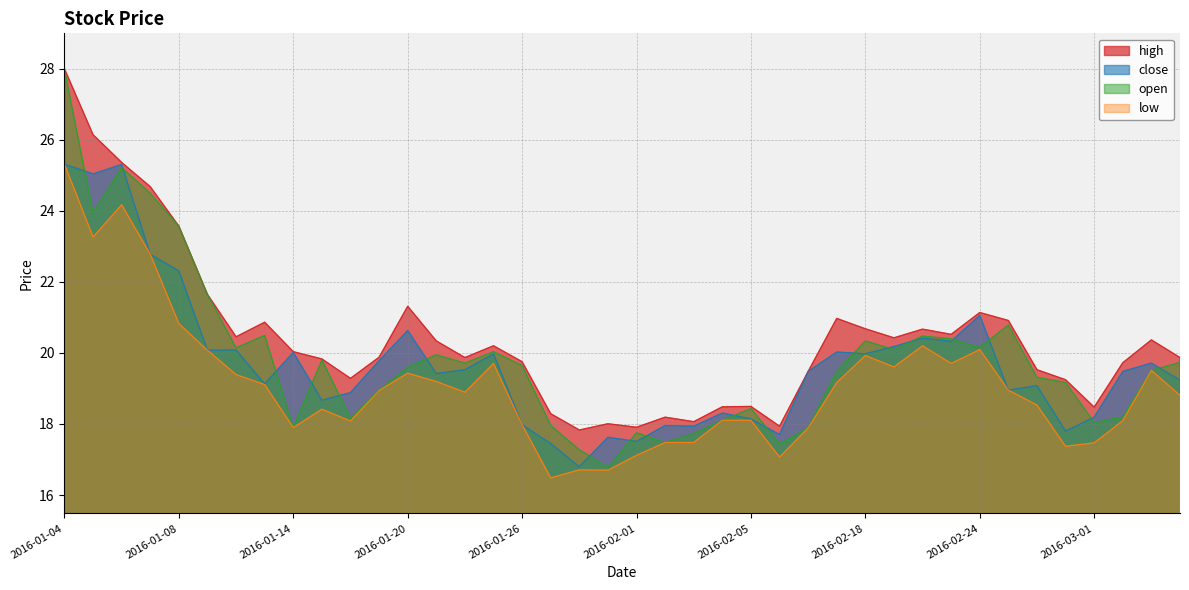

What is the total value across all series at 2016-02-17?

79.6